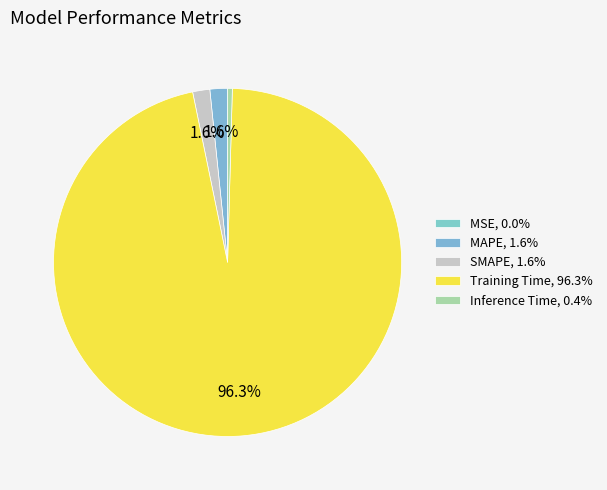

To the nearest percent, what is the average slice percentage?

20%